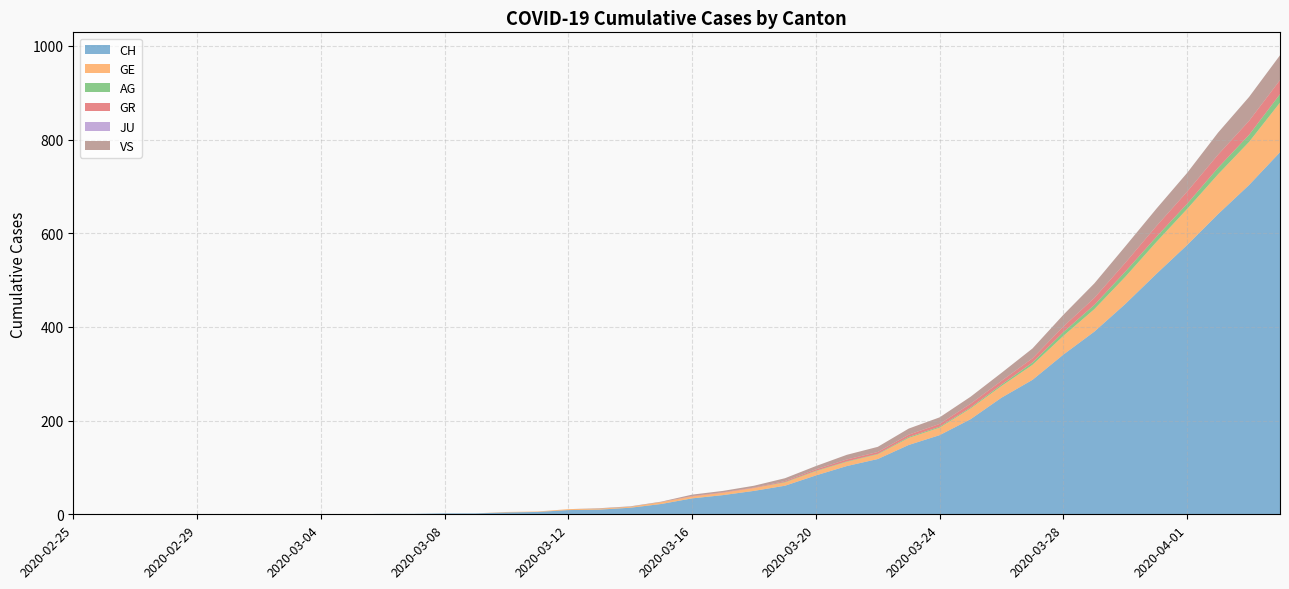

Reading left to right, extract all data points from this chart.

CH: 0	0	0	0	0	0	0	0	0	0	1	1	2	2	4	5	9	10	14	22	34	41	50	61	83	103	118	148	169	203	249	287	341	390	449	513	575	641	703	773
GE: 0	0	0	0	0	0	0	0	0	0	0	0	0	0	1	1	2	2	2	4	4	5	6	7	9	9	10	15	16	23	25	32	40	48	58	68	77	85	92	106
AG: 0	0	0	0	0	0	0	0	0	0	0	0	0	0	0	0	0	0	0	0	0	0	0	1	1	1	1	2	2	2	3	5	8	9	11	11	11	14	15	18
GR: 0	0	0	0	0	0	0	0	0	0	0	0	0	0	0	0	0	0	0	0	1	1	1	2	3	4	4	5	6	8	8	9	12	15	19	23	26	28	30	30
JU: 0	0	0	0	0	0	0	0	0	0	0	0	0	0	0	0	0	0	0	0	0	0	0	0	0	0	0	0	0	0	0	0	0	0	0	0	0	0	0	0
VS: 0	0	0	0	0	0	0	0	0	0	0	0	0	0	0	0	0	1	1	1	3	3	4	6	7	10	11	13	14	15	17	21	25	31	35	37	40	47	51	53